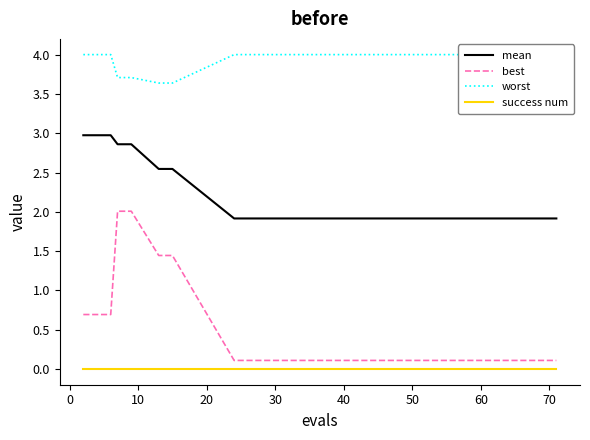

True or false: best and success num cross at least once.

False